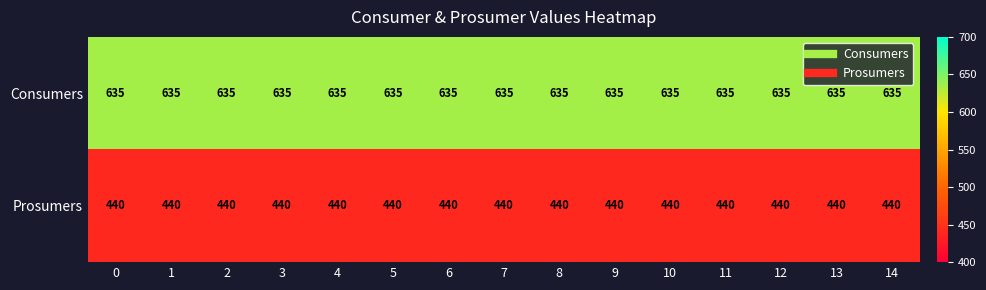

List the series in order of their peak value, highest first.

Consumers, Prosumers